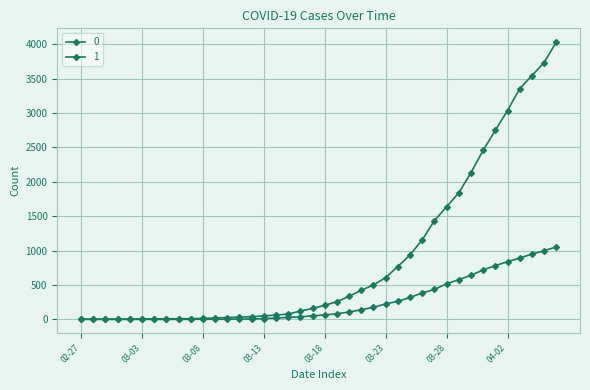

How many lines are shown in the chart?

2